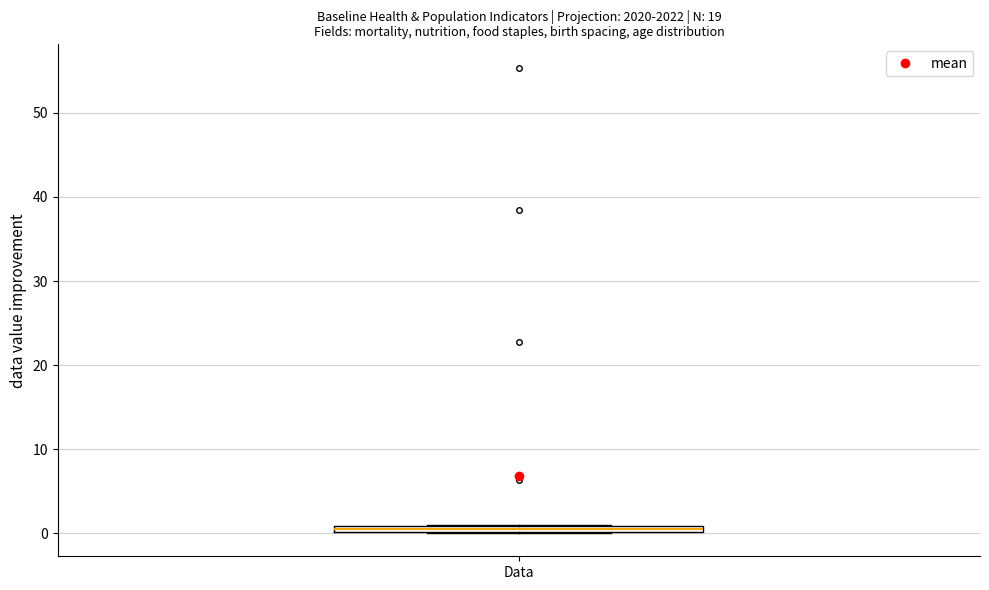

Where is the lower edge of the box for Data on the y-axis? The values are not printed on the chart, so give them approximately, as read against the axis.

0